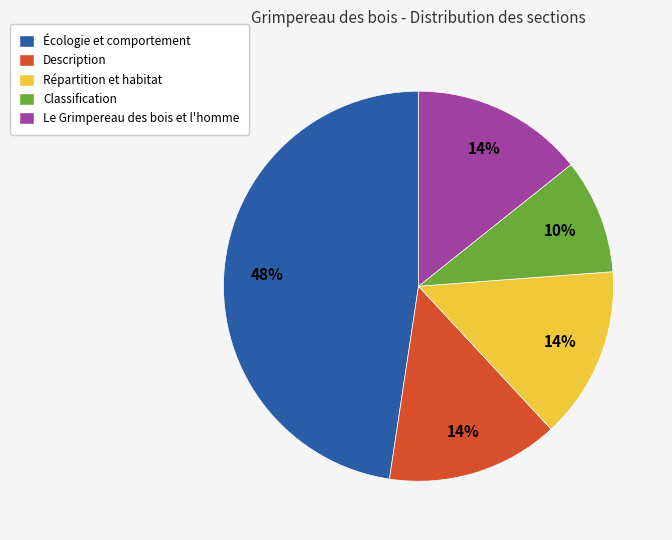

Is it true that Classification is 10% of the pie?

True